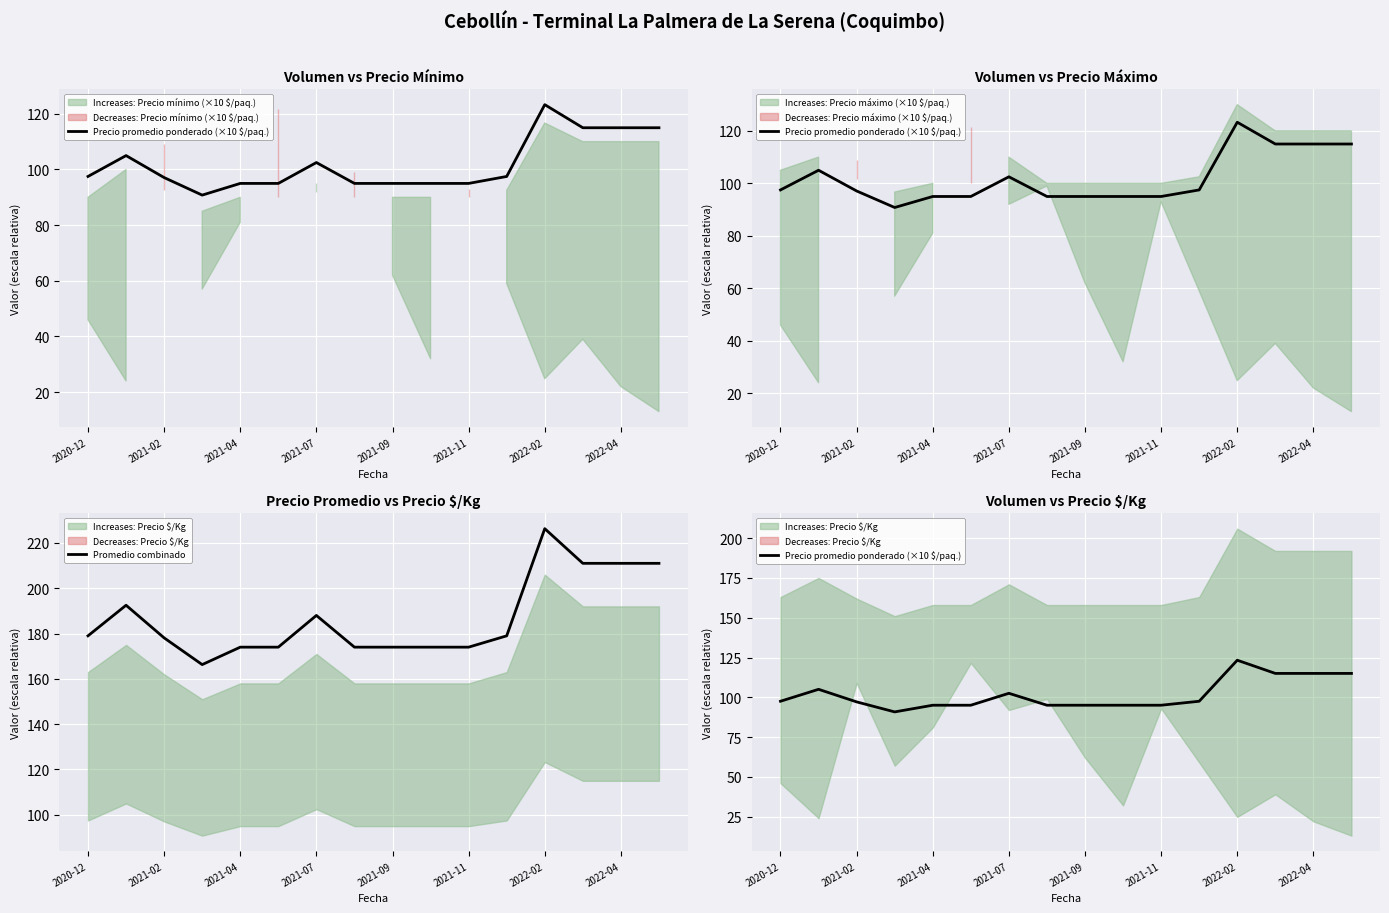

The Promedio combinado series shows 276.2 at 2021-07. True or false?

False